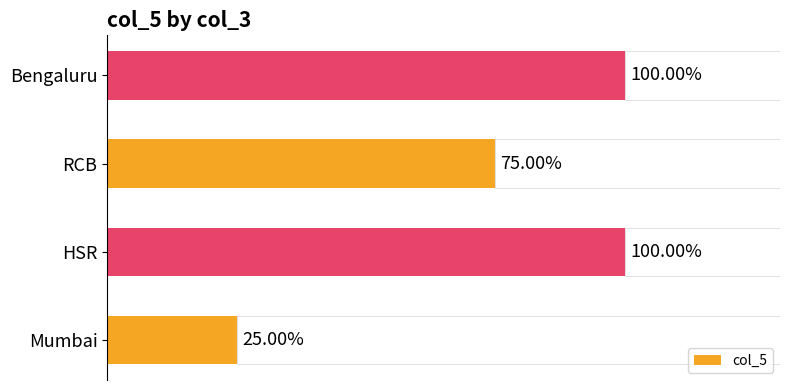

At which label is col_5 closest to 62?

RCB